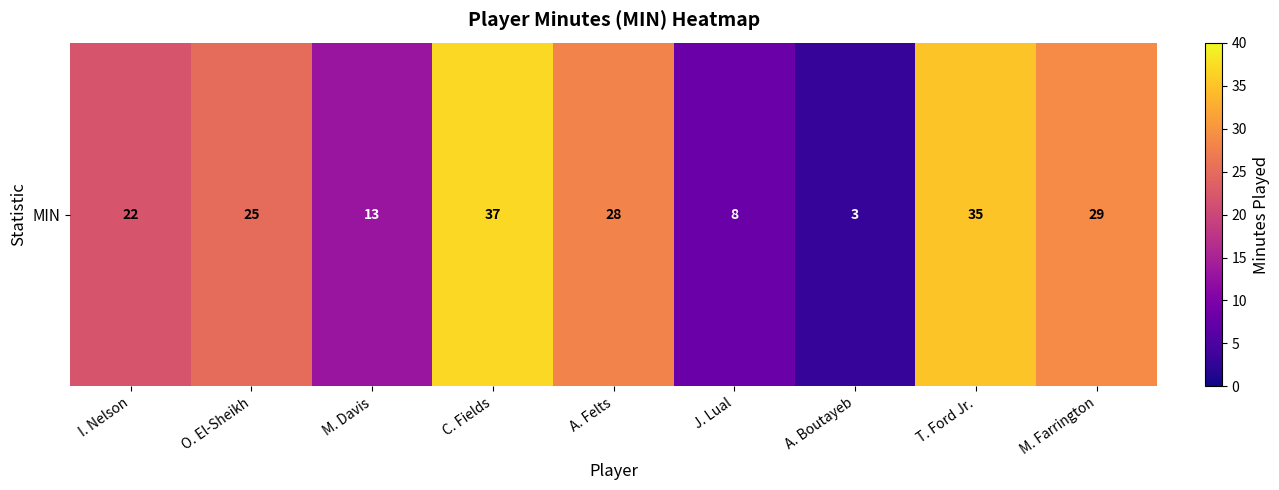

The value at J. Lual is 10. True or false?

False